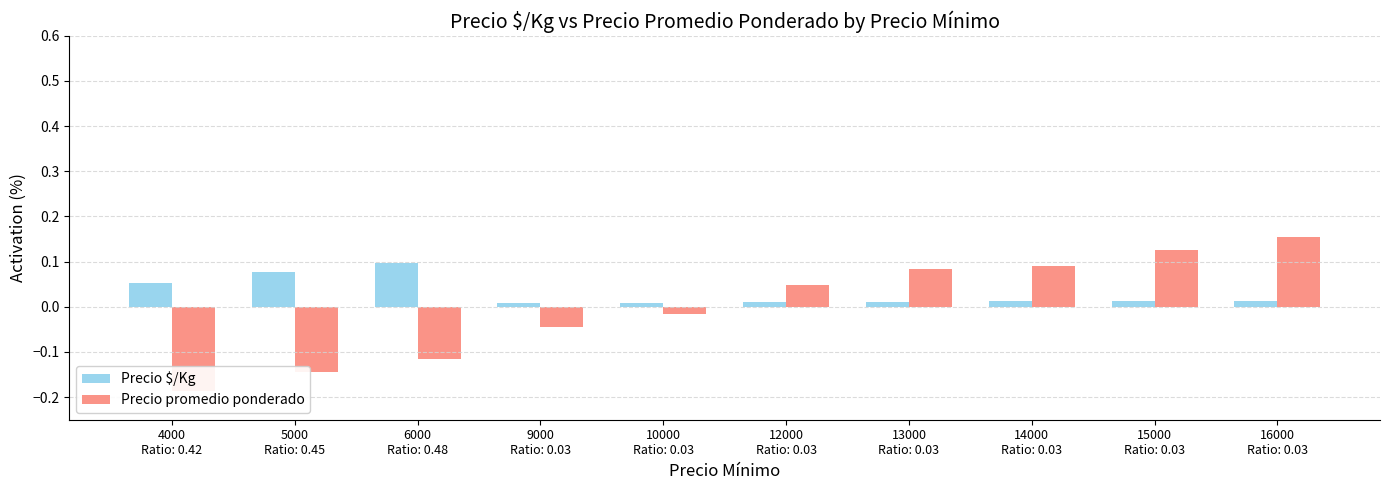

At how many categories does at least one series exceed 0?

10